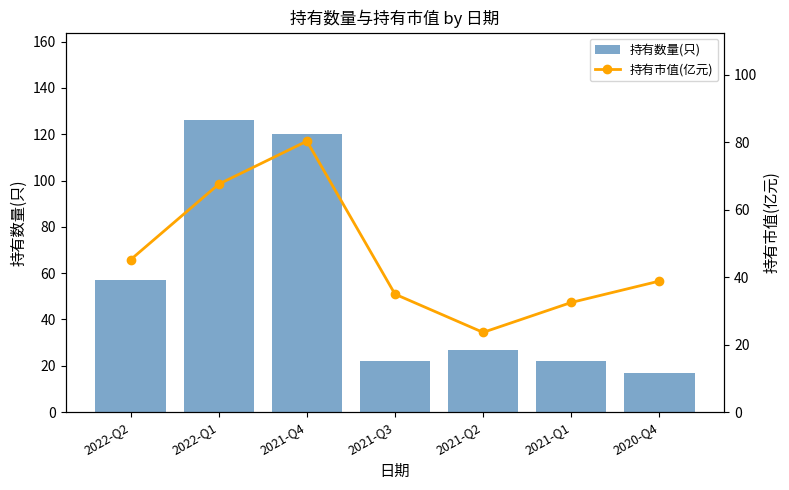

List the series in order of their peak value, lowest first.

持有市值(亿元), 持有数量(只)